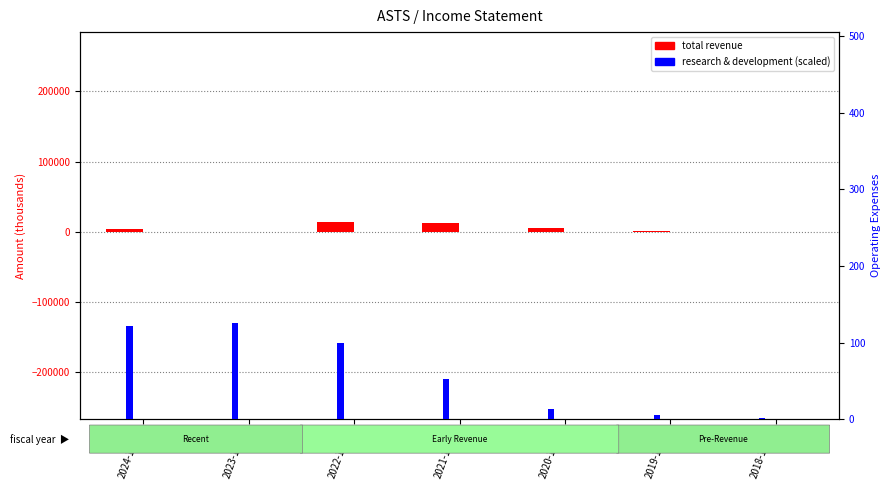

Is it true that Research & Development (scaled) equals 5.7 at 2019-12-31?

True